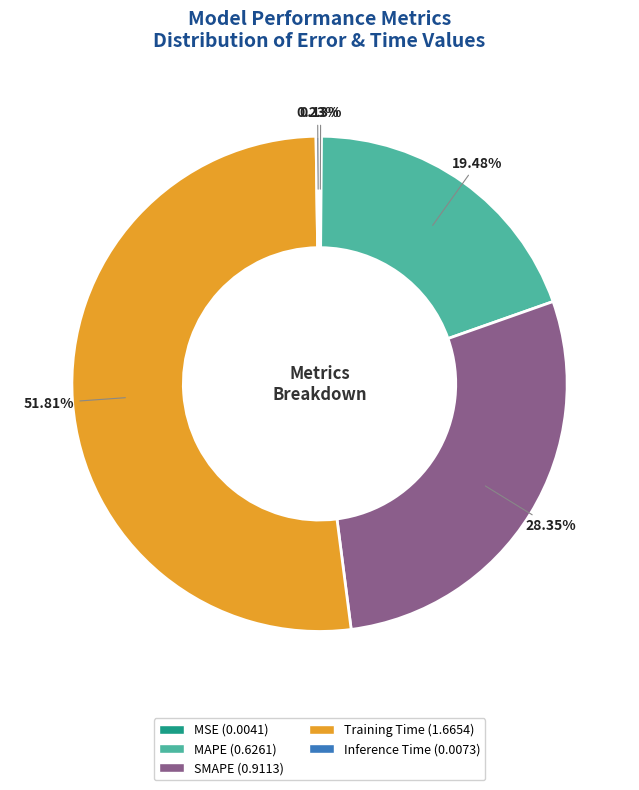

Between Training Time and MAPE, which is larger?

Training Time